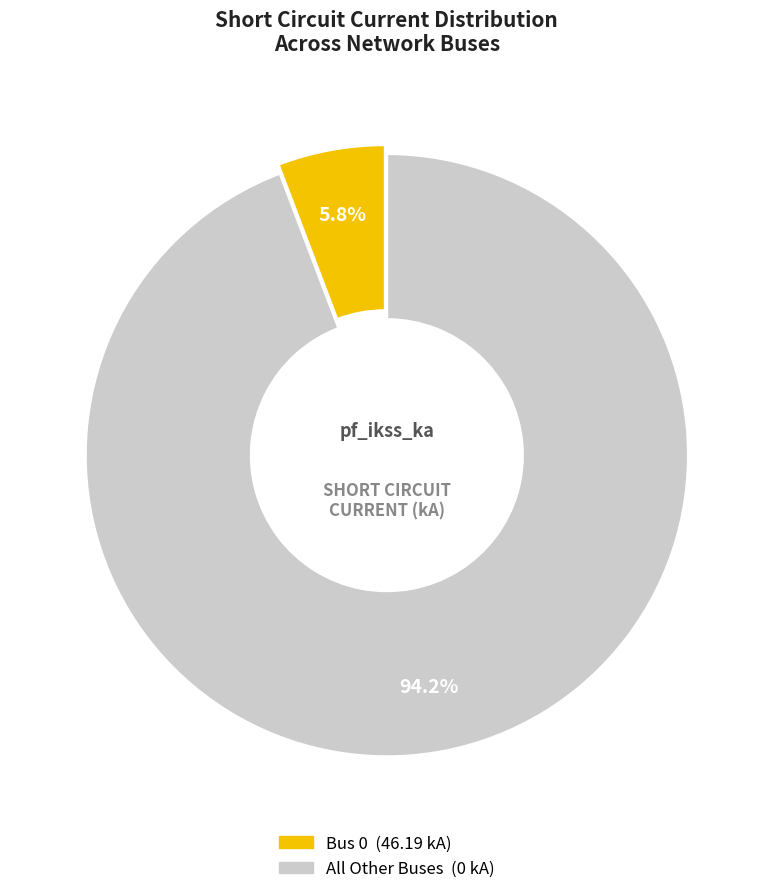

Is there any slice that represents more than half of the pie?

Yes